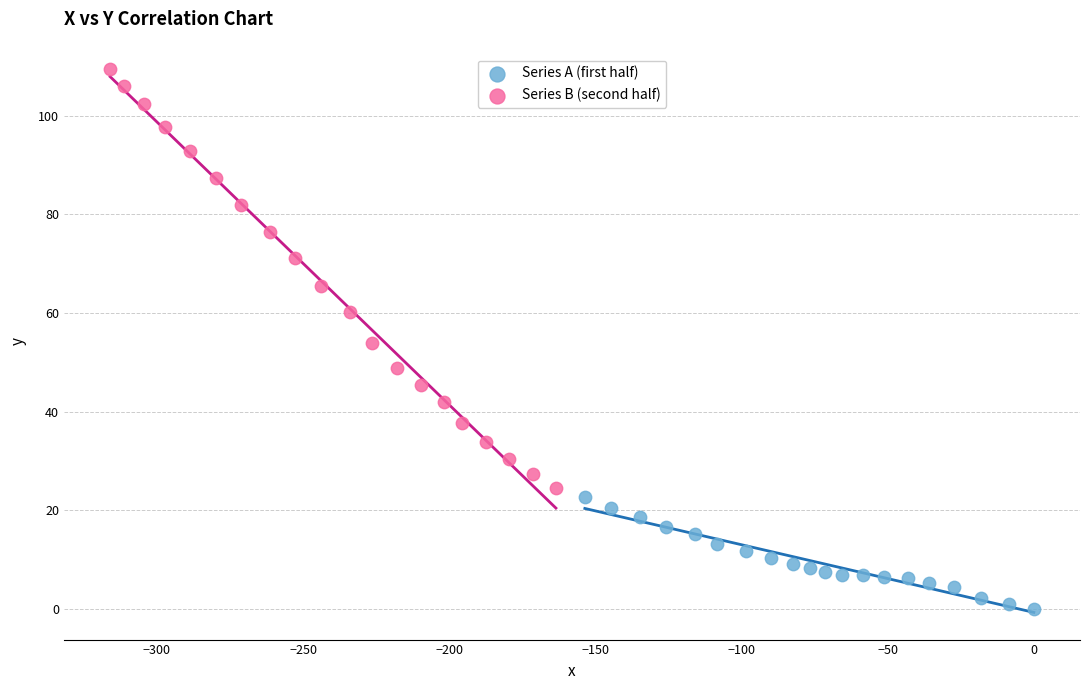

Which series has the largest Y range (max minus min)?

Series B (second half)